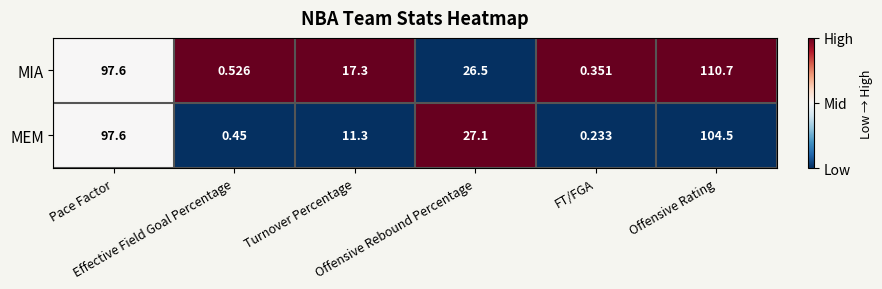

List the series in order of their peak value, highest first.

MIA, MEM